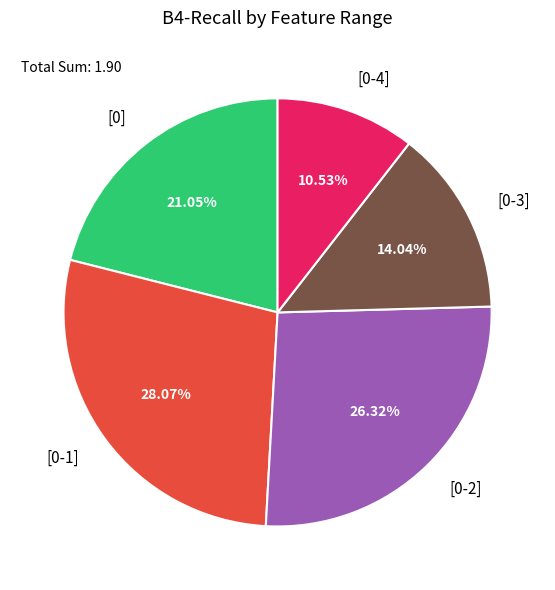

Is it true that [0-3] is 21% of the pie?

False